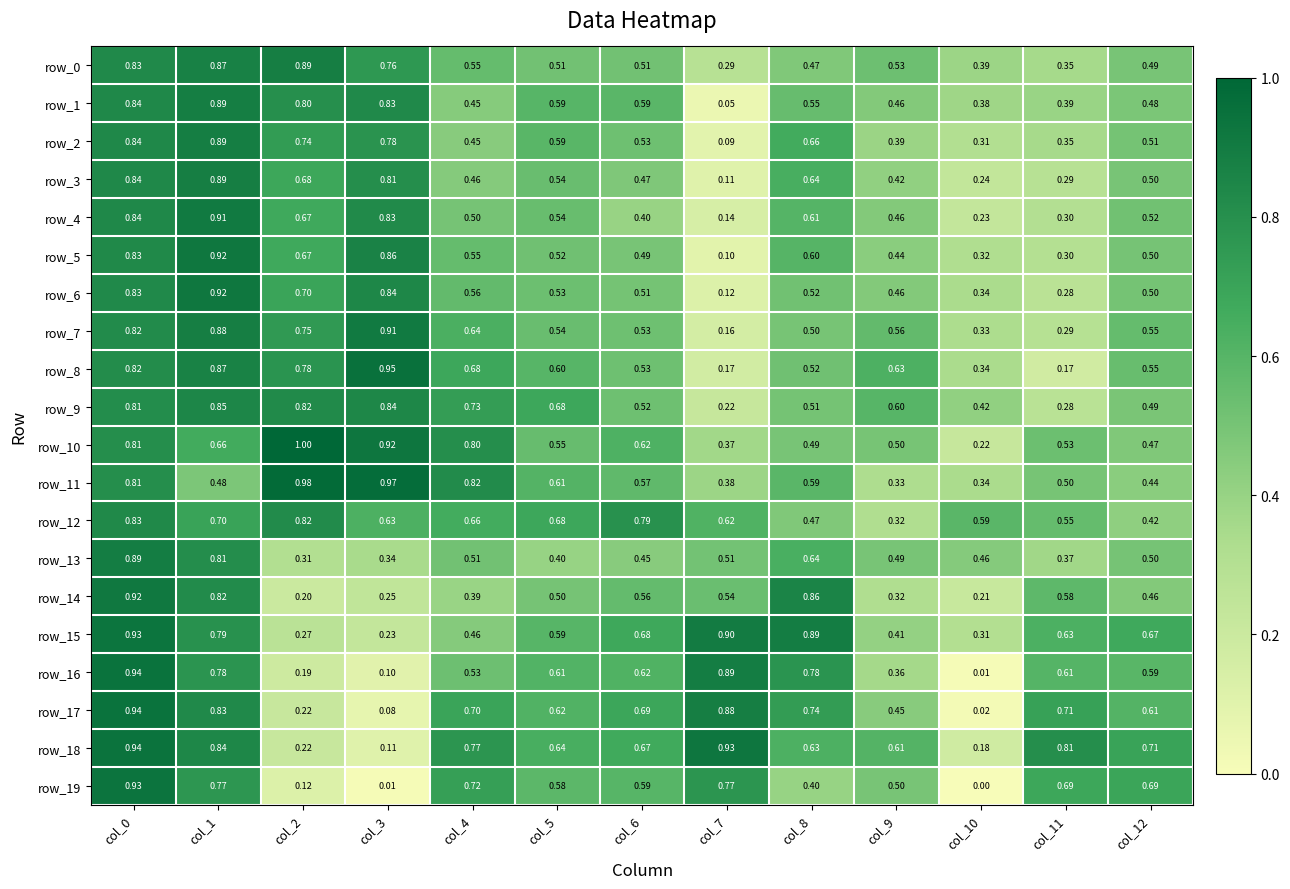

Reading left to right, what are all the values shown in this chart?

row_0: 0.8	0.9	0.9	0.8	0.6	0.5	0.5	0.3	0.5	0.5	0.4	0.4	0.5
row_1: 0.8	0.9	0.8	0.8	0.5	0.6	0.6	0.1	0.6	0.5	0.4	0.4	0.5
row_2: 0.8	0.9	0.7	0.8	0.4	0.6	0.5	0.1	0.7	0.4	0.3	0.3	0.5
row_3: 0.8	0.9	0.7	0.8	0.5	0.5	0.5	0.1	0.6	0.4	0.2	0.3	0.5
row_4: 0.8	0.9	0.7	0.8	0.5	0.5	0.4	0.1	0.6	0.5	0.2	0.3	0.5
row_5: 0.8	0.9	0.7	0.9	0.6	0.5	0.5	0.1	0.6	0.4	0.3	0.3	0.5
row_6: 0.8	0.9	0.7	0.8	0.6	0.5	0.5	0.1	0.5	0.5	0.3	0.3	0.5
row_7: 0.8	0.9	0.8	0.9	0.6	0.5	0.5	0.2	0.5	0.6	0.3	0.3	0.6
row_8: 0.8	0.9	0.8	1.0	0.7	0.6	0.5	0.2	0.5	0.6	0.3	0.2	0.5
row_9: 0.8	0.8	0.8	0.8	0.7	0.7	0.5	0.2	0.5	0.6	0.4	0.3	0.5
row_10: 0.8	0.7	1.0	0.9	0.8	0.5	0.6	0.4	0.5	0.5	0.2	0.5	0.5
row_11: 0.8	0.5	1.0	1.0	0.8	0.6	0.6	0.4	0.6	0.3	0.3	0.5	0.4
row_12: 0.8	0.7	0.8	0.6	0.7	0.7	0.8	0.6	0.5	0.3	0.6	0.6	0.4
row_13: 0.9	0.8	0.3	0.3	0.5	0.4	0.4	0.5	0.6	0.5	0.5	0.4	0.5
row_14: 0.9	0.8	0.2	0.2	0.4	0.5	0.6	0.5	0.9	0.3	0.2	0.6	0.5
row_15: 0.9	0.8	0.3	0.2	0.5	0.6	0.7	0.9	0.9	0.4	0.3	0.6	0.7
row_16: 0.9	0.8	0.2	0.1	0.5	0.6	0.6	0.9	0.8	0.4	0.0	0.6	0.6
row_17: 0.9	0.8	0.2	0.1	0.7	0.6	0.7	0.9	0.7	0.4	0.0	0.7	0.6
row_18: 0.9	0.8	0.2	0.1	0.8	0.6	0.7	0.9	0.6	0.6	0.2	0.8	0.7
row_19: 0.9	0.8	0.1	0.0	0.7	0.6	0.6	0.8	0.4	0.5	0.0	0.7	0.7